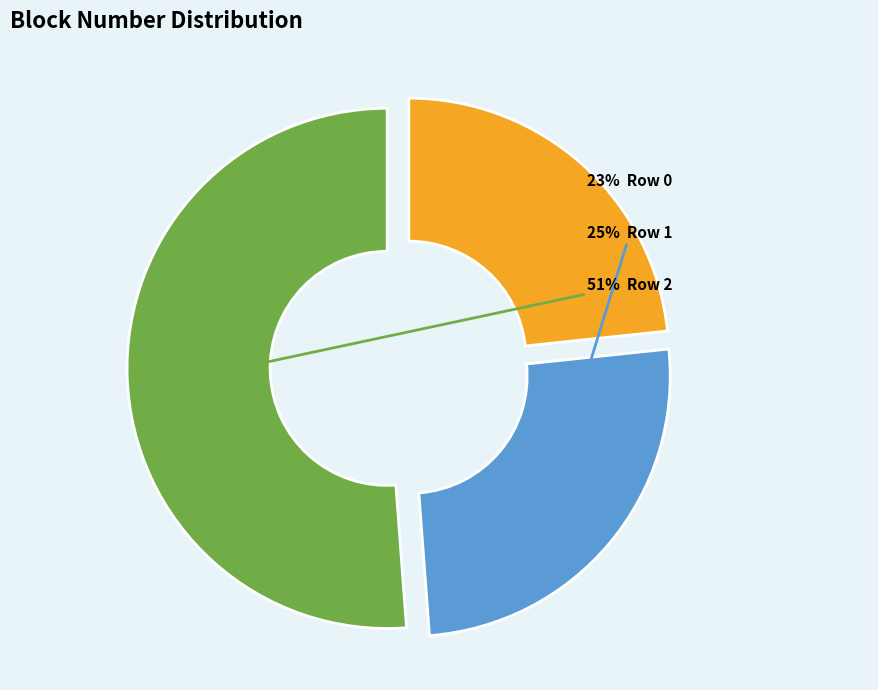

Is there any slice that represents more than half of the pie?

Yes